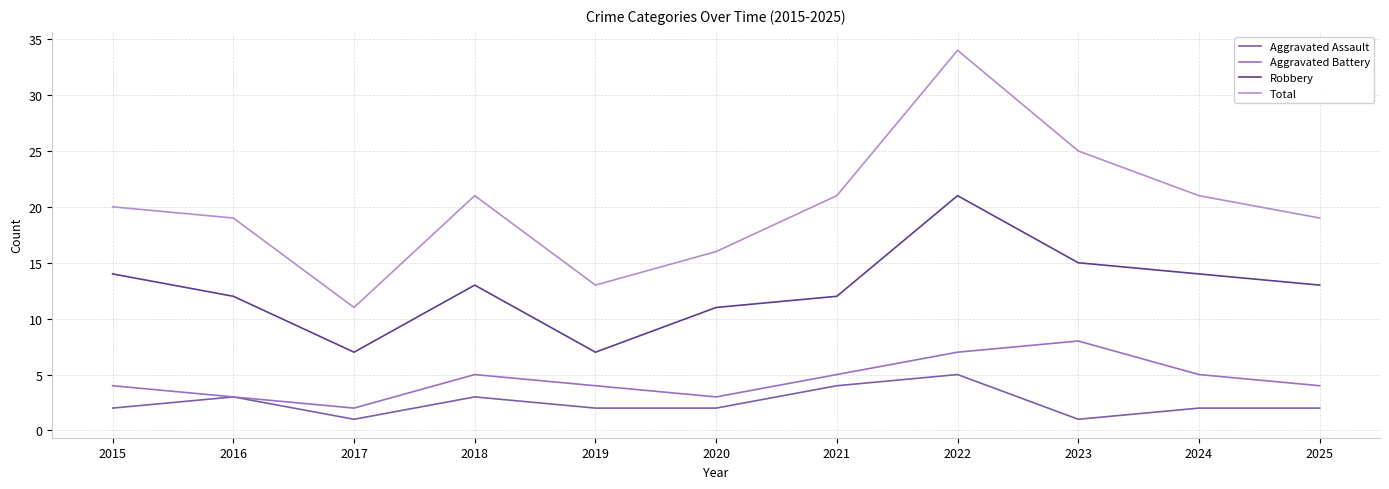

How many distinct data groups are displayed?

4